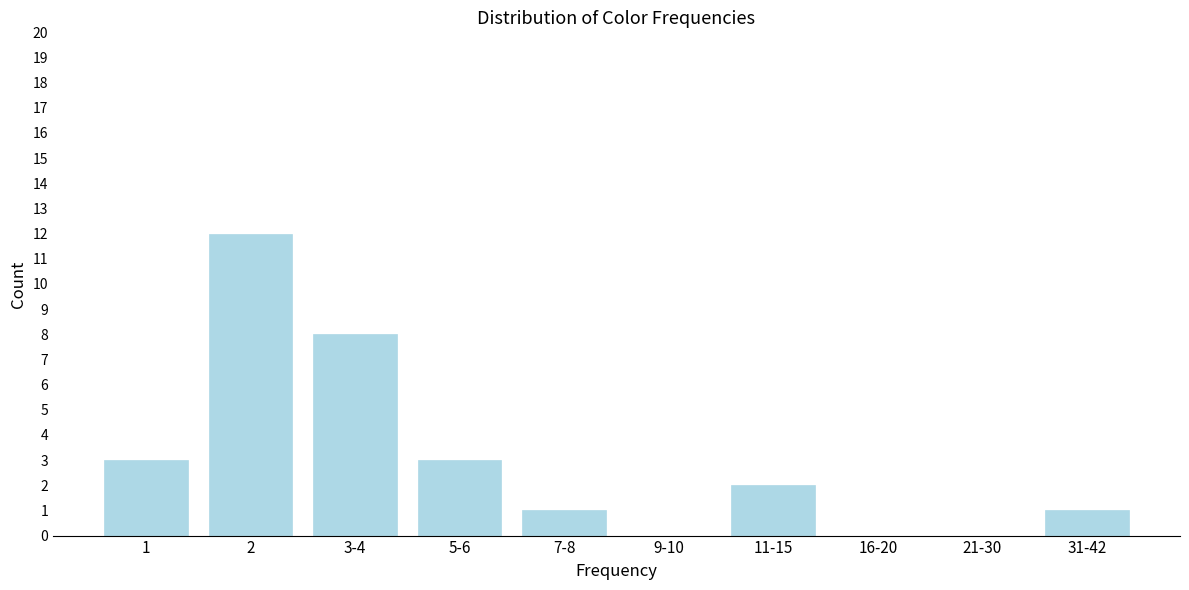

Reading left to right, extract all data points from this chart.

1=3	2=12	3-4=8	5-6=3	7-8=1	9-10=0	11-15=2	16-20=0	21-30=0	31-42=1